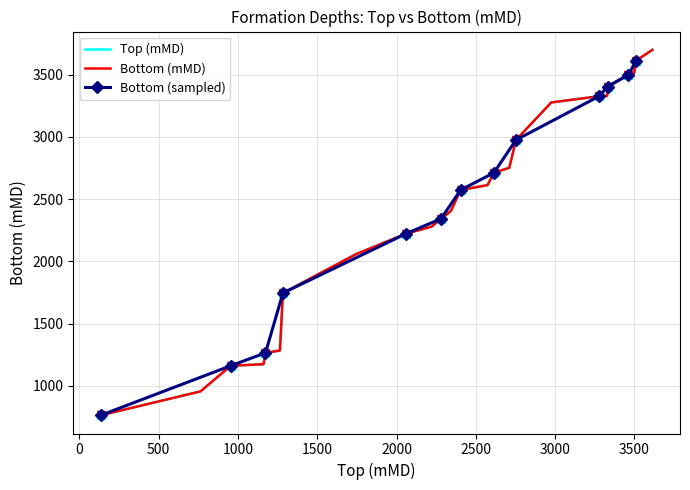

What is the maximum value shown in the chart?

3700.0